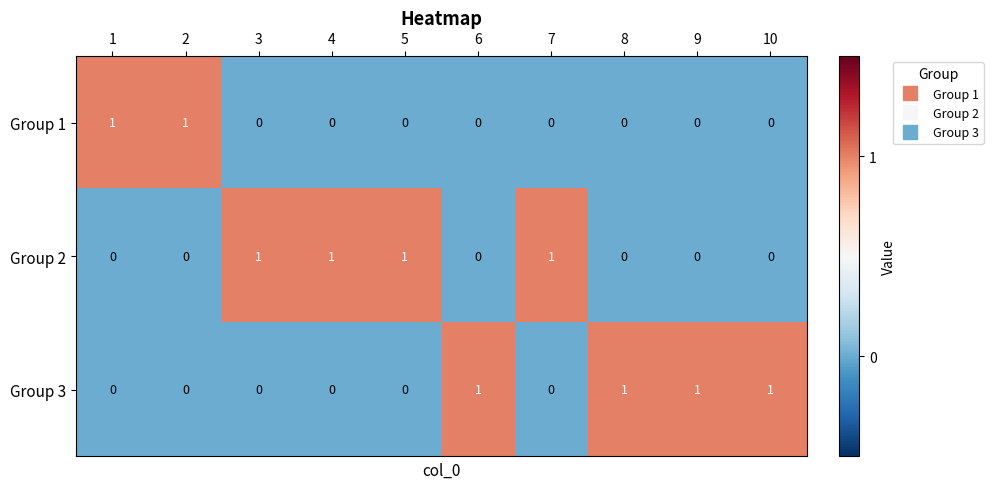

The value of Group 3 at 5 is 0. True or false?

True